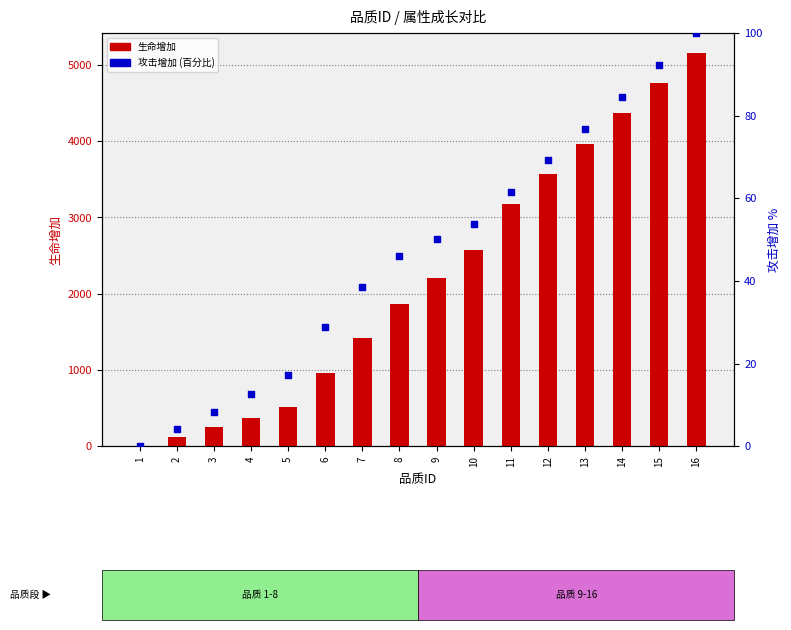

Which series has the widest spread of Y values?

生命增加